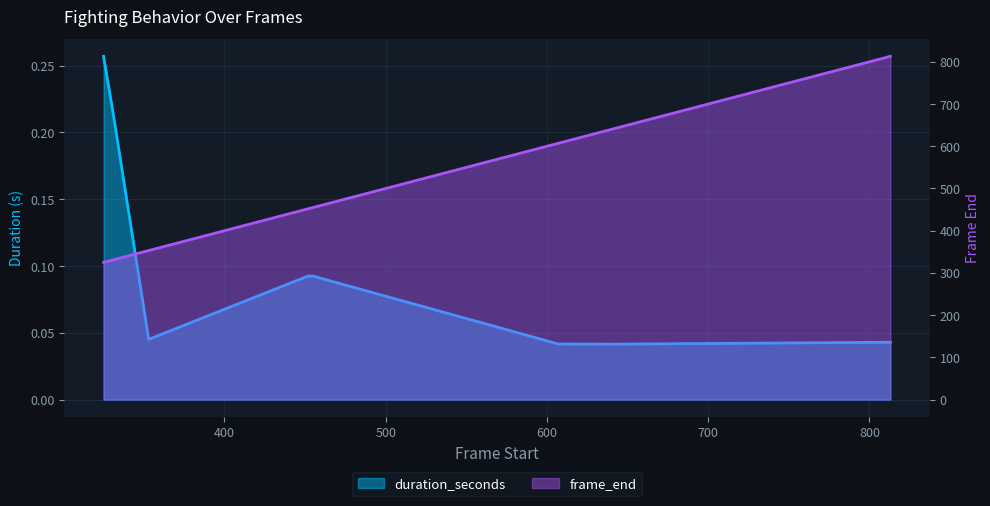

True or false: frame_end has more than 2 points higher than both neighbors.

False